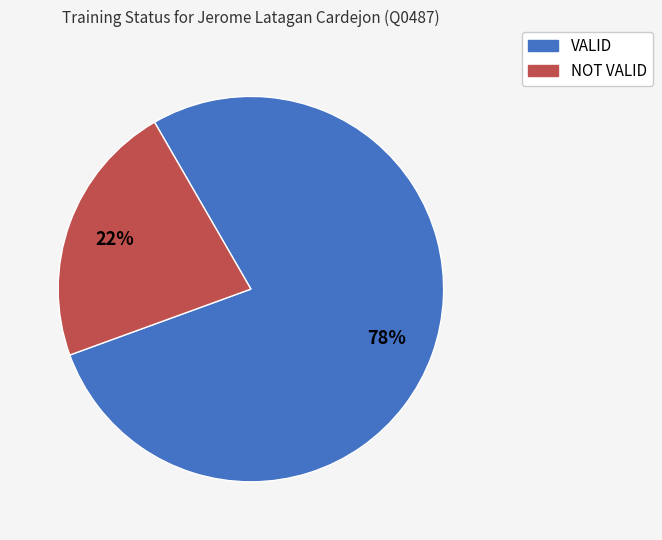

True or false: VALID accounts for 78% of the total.

True